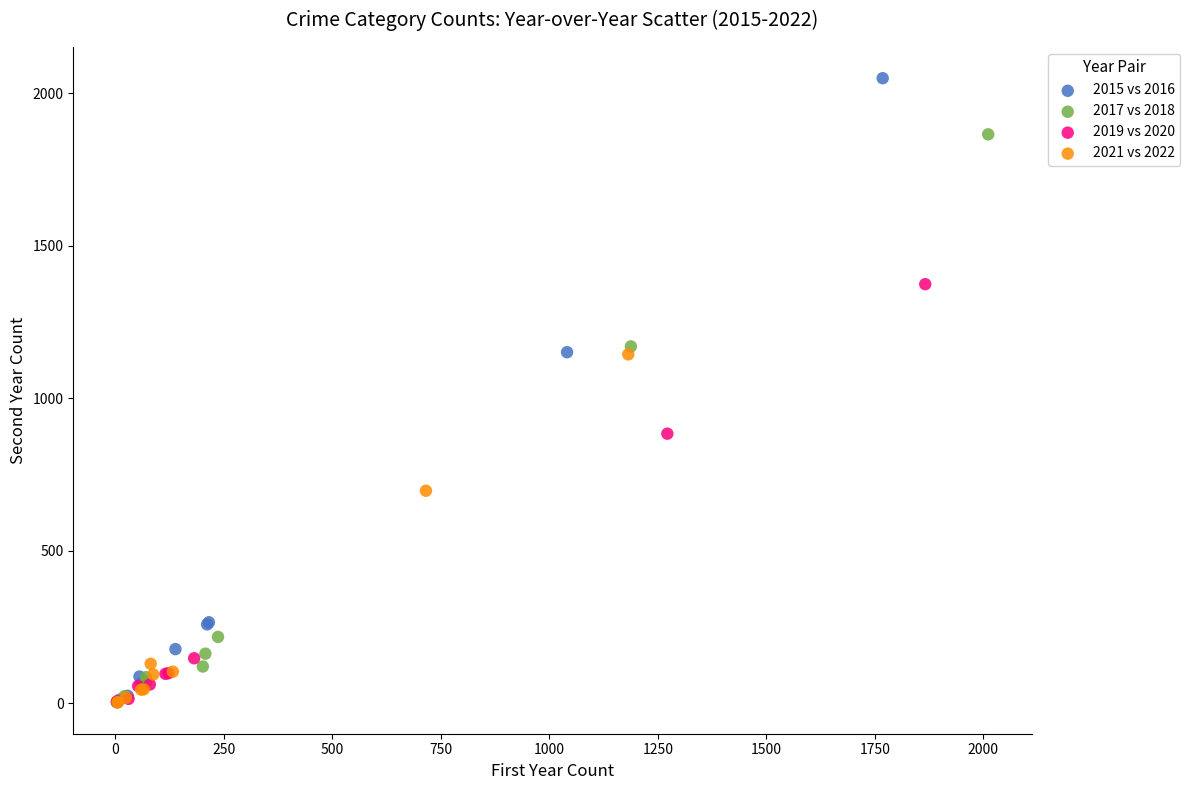

Which series reaches the maximum Y coordinate?

2015 vs 2016